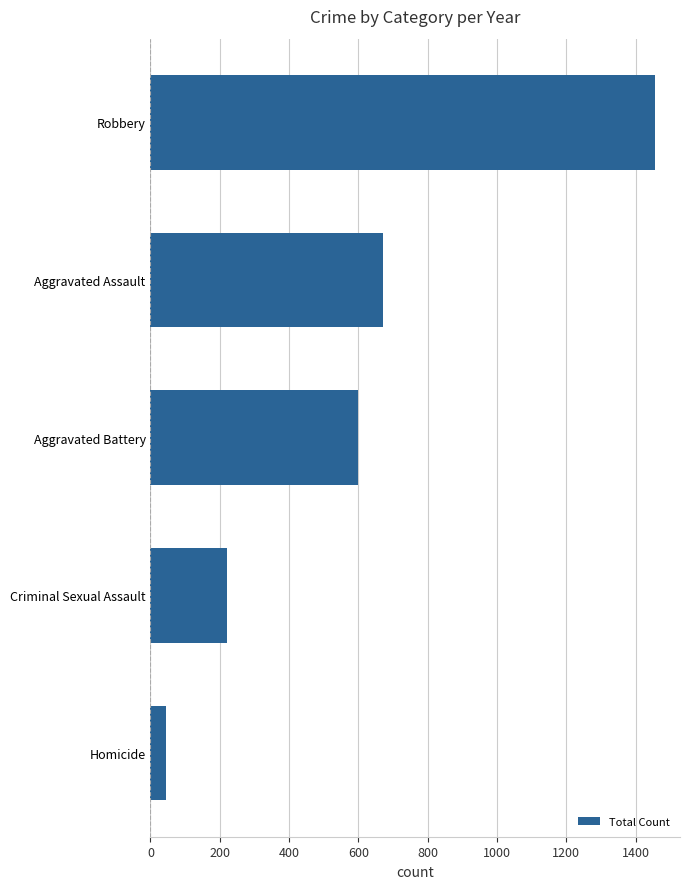

Rank the categories by value from lowest to highest.

Homicide, Criminal Sexual Assault, Aggravated Battery, Aggravated Assault, Robbery